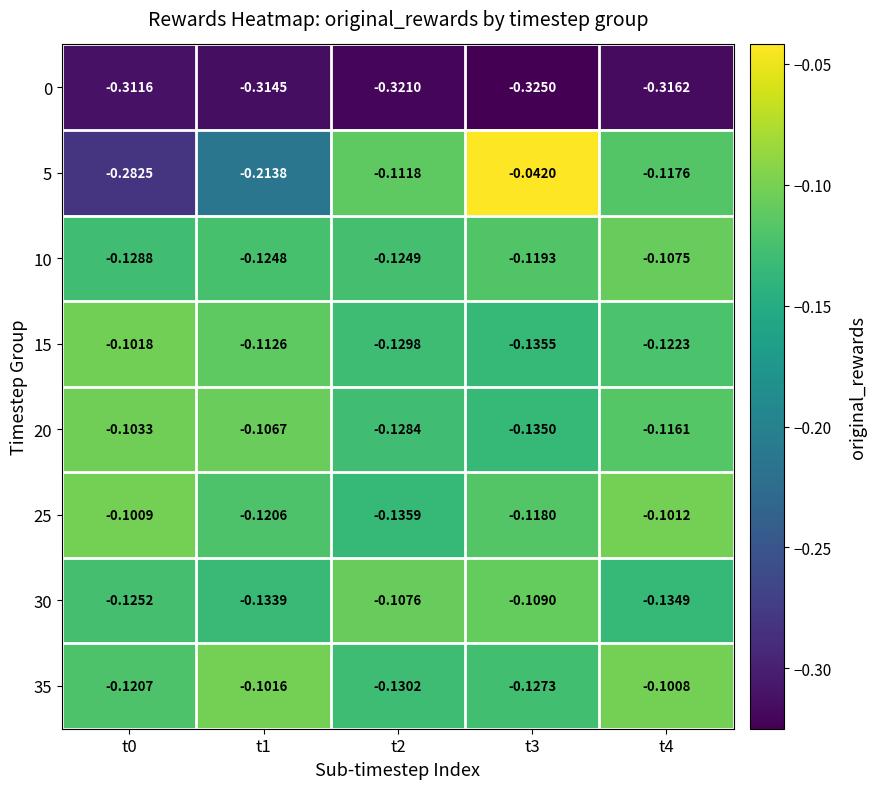

At which category is the sum across all series the highest?

t3